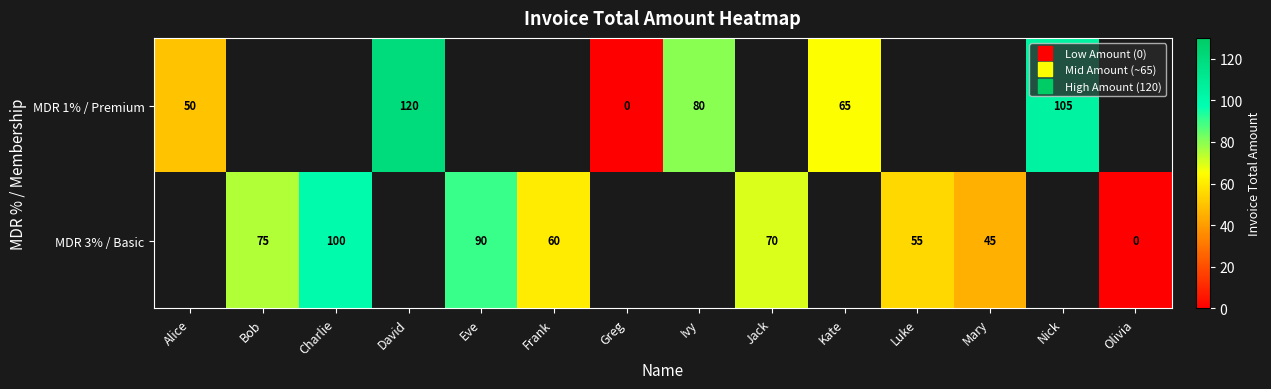

How many MDR 3% / Basic values are between 60 and 75?

3